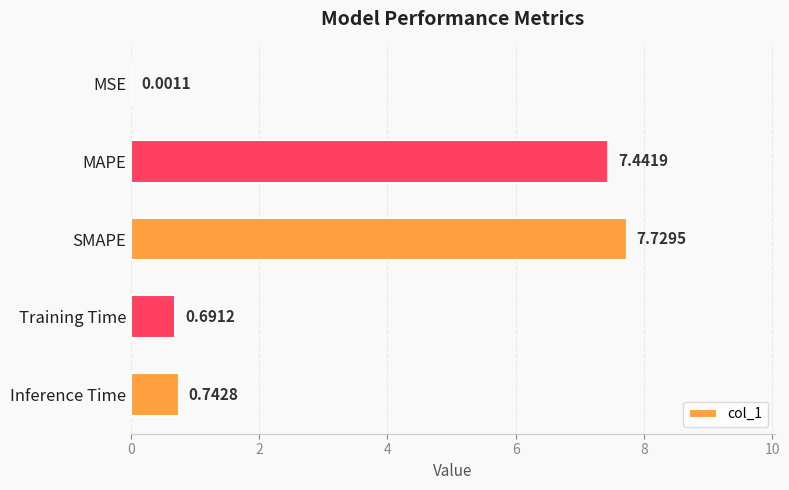

Which category has the highest value across all series?

SMAPE